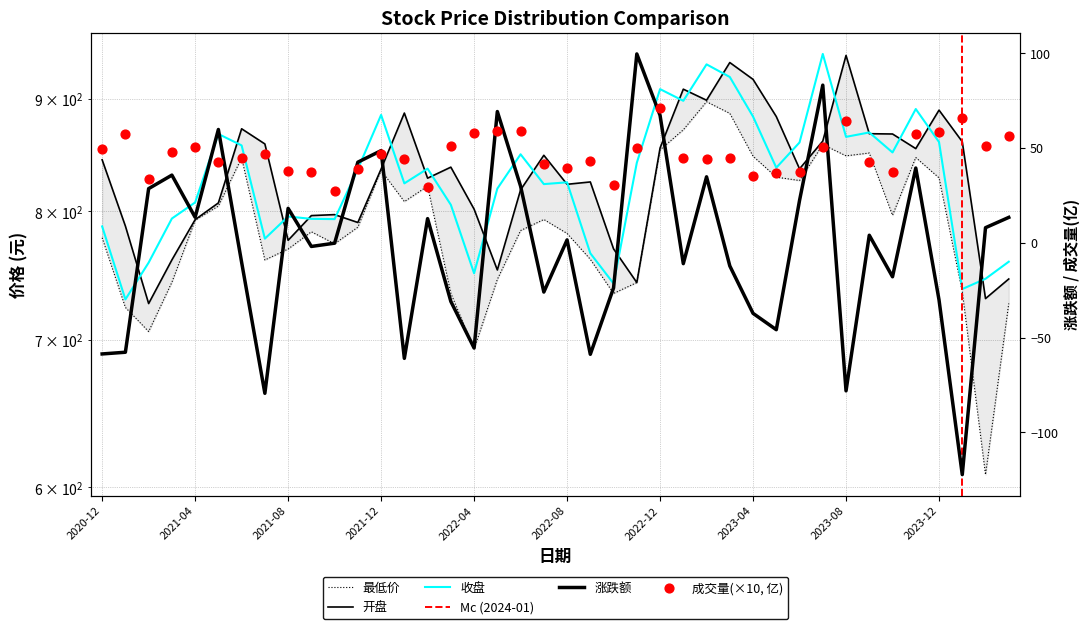

What is the total value across all series at 2023-01?

2711.3